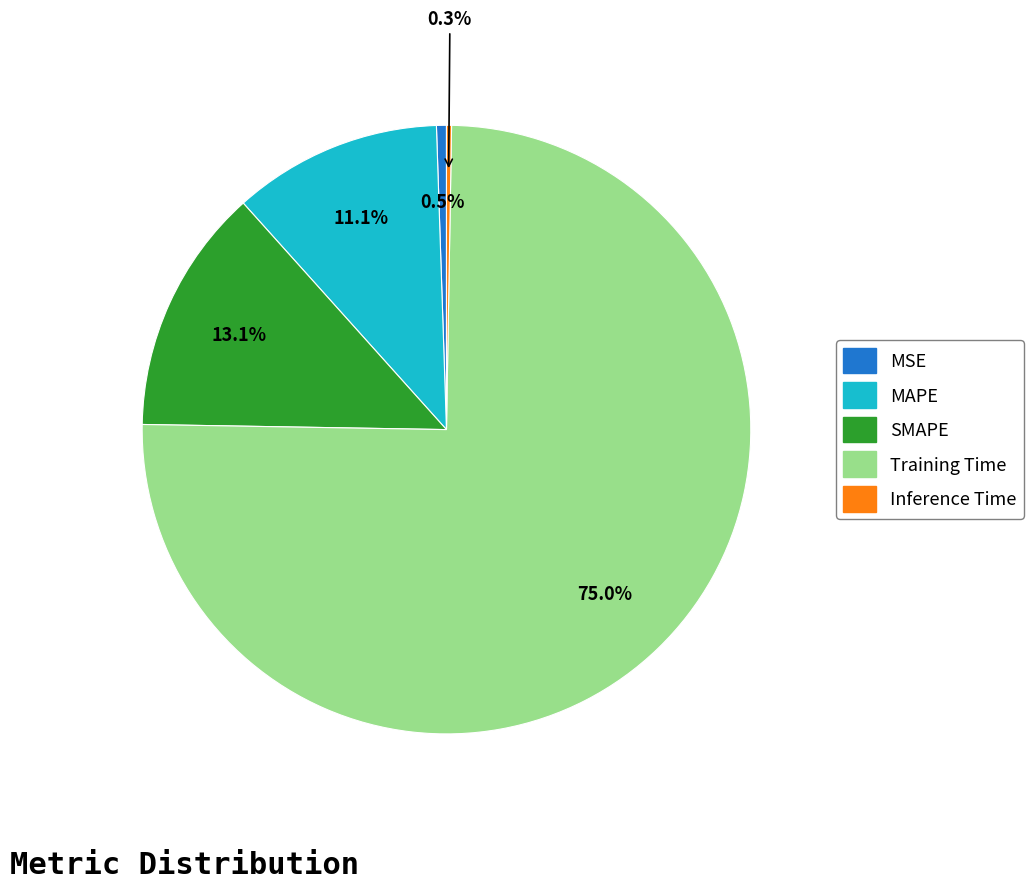

What portion of the pie excludes MAPE?

88.9%